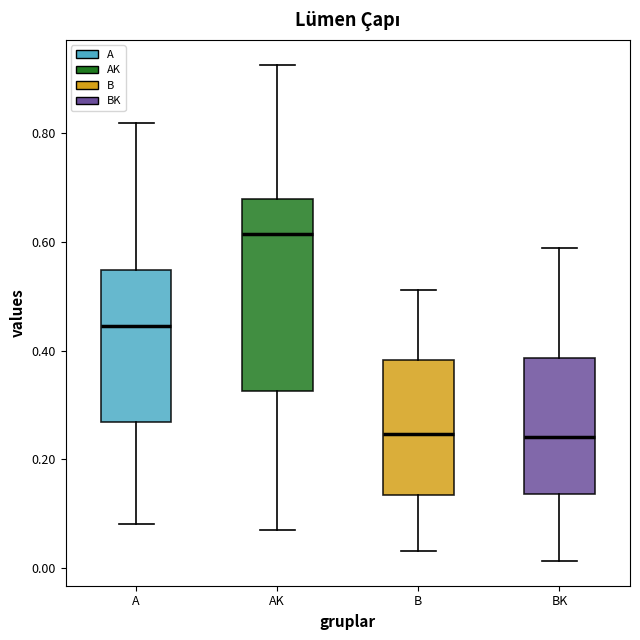

Which box is the tallest, from its lower edge to its upper edge?

AK